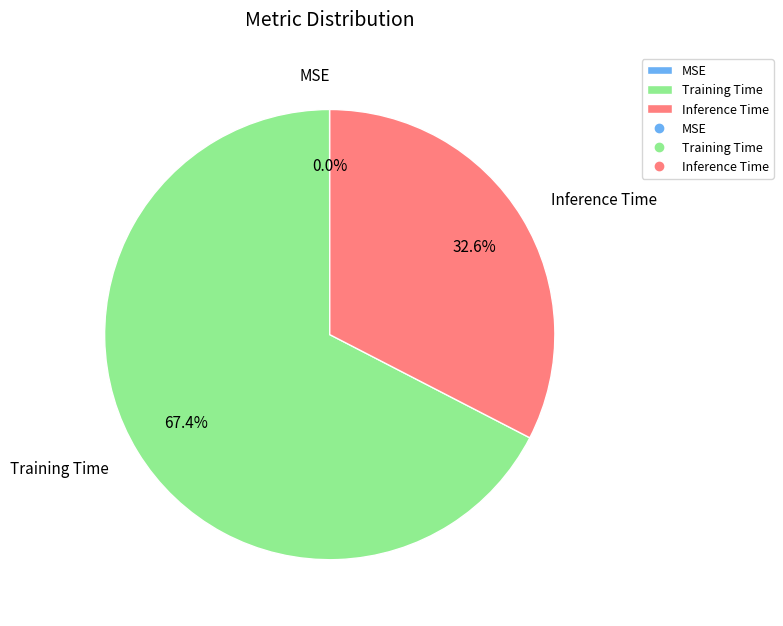

What is the majority slice?

Training Time